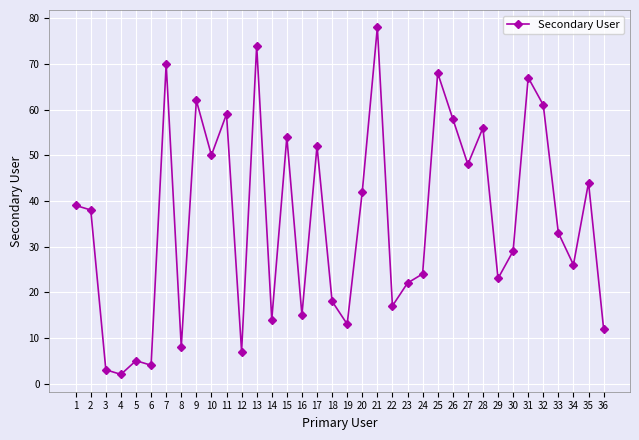

How many data points are less than 38?

18